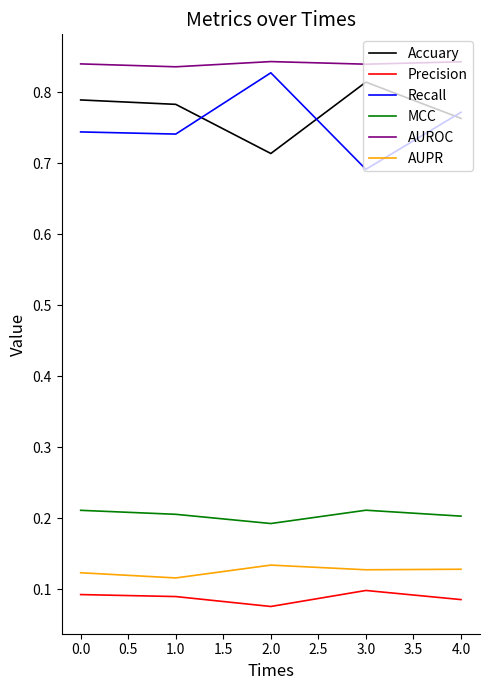

What position from the right is 1.0?

4